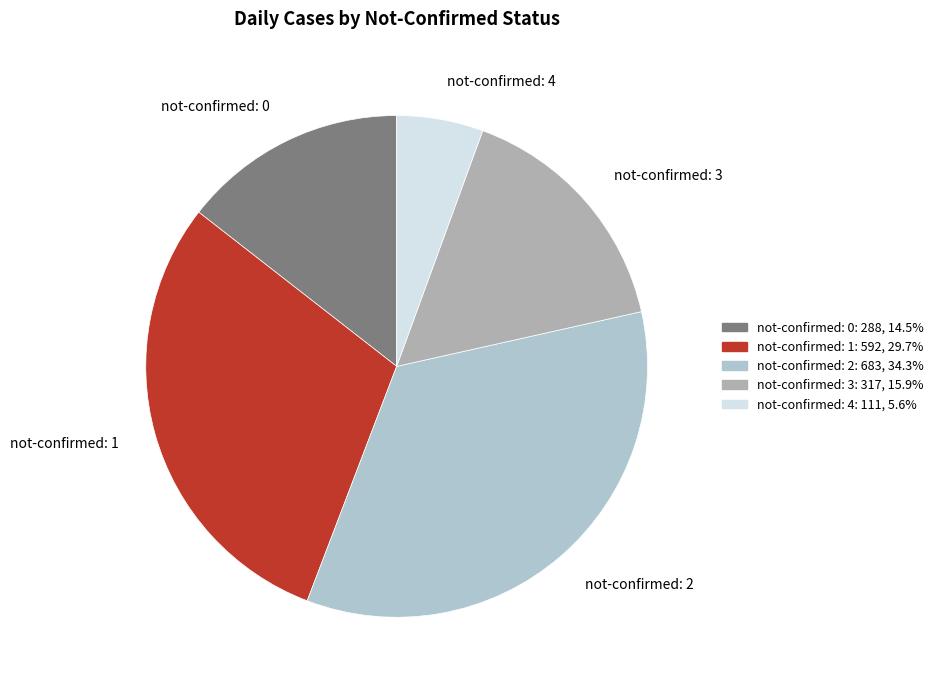

Which has a higher value, not-confirmed: 4 or not-confirmed: 3?

not-confirmed: 3